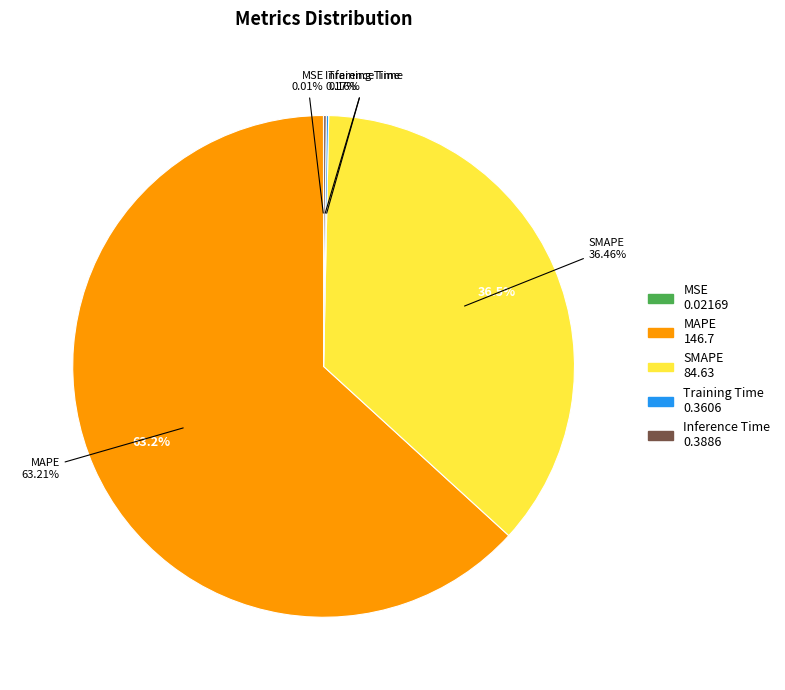

Count the number of slices in the pie.

5